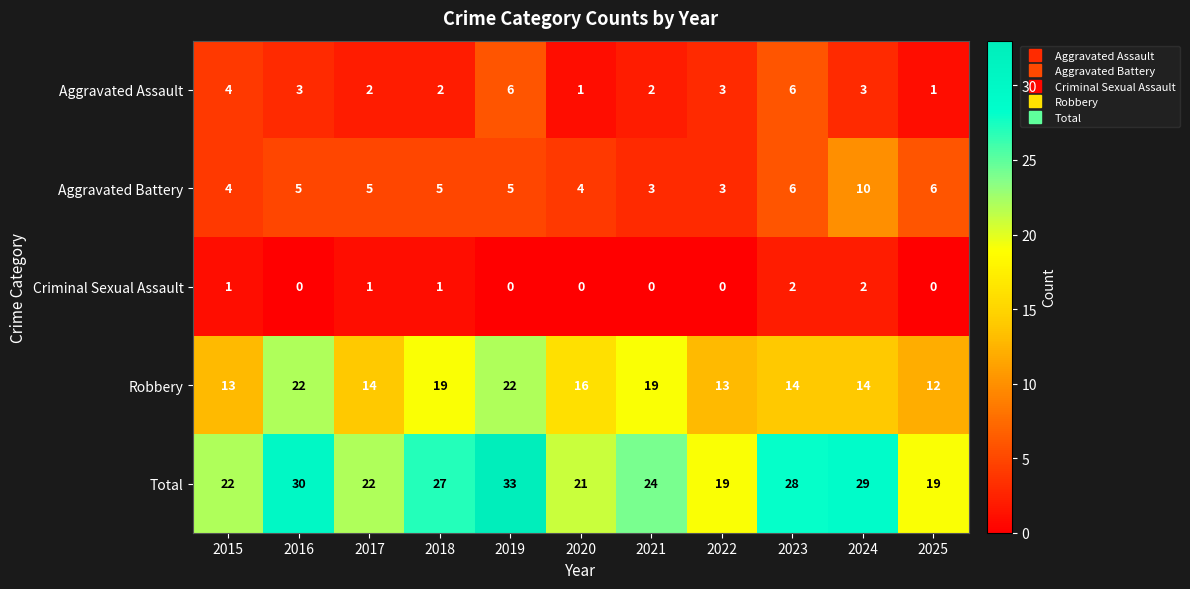

Is it true that Total equals 24 at 2021?

True